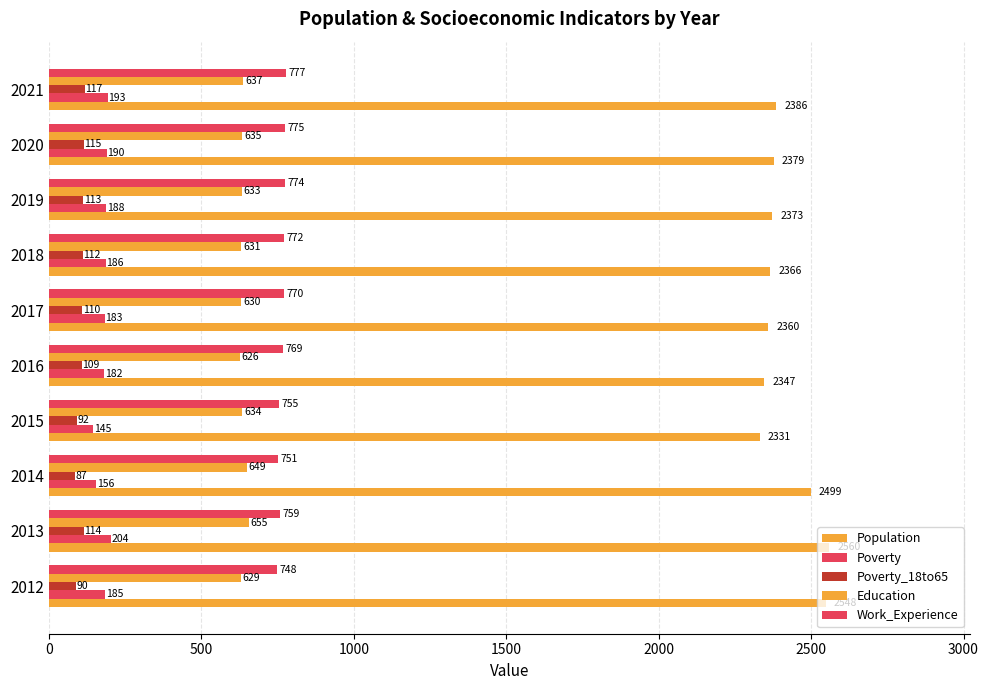

Which series has the largest total across all categories?

Population